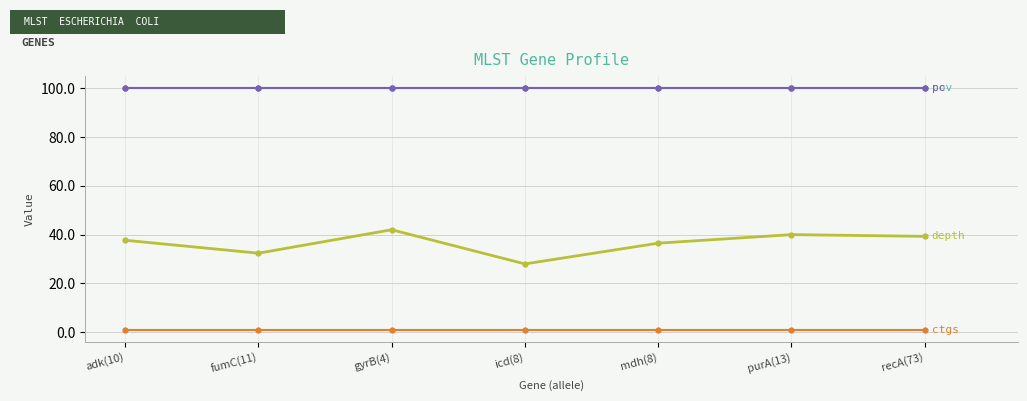

Is this an area chart (filled region under the line)?

No